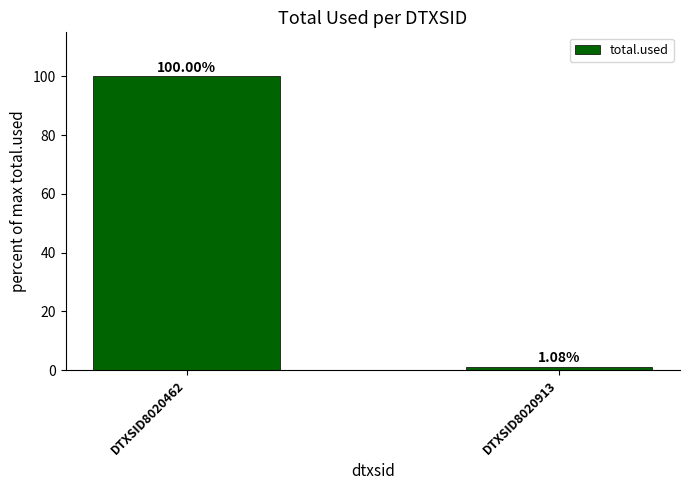

What is the value of the 1st bar from the left?

100.0